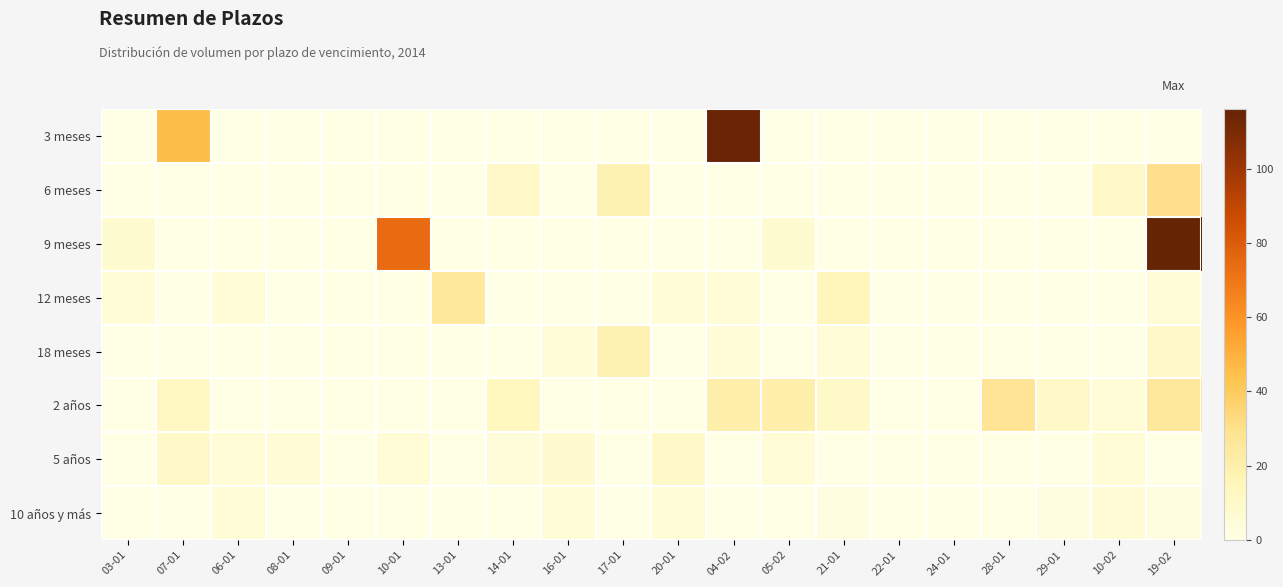

Which series has the largest total across all categories?

9 meses